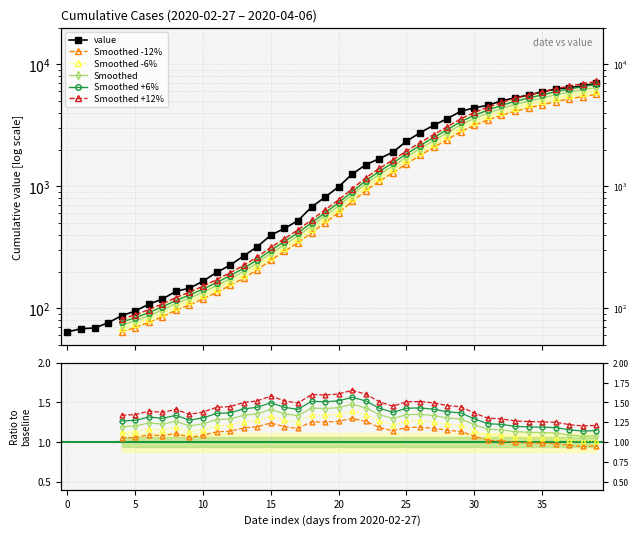

At which category does the chart reach its peak across all series?

2020-04-06